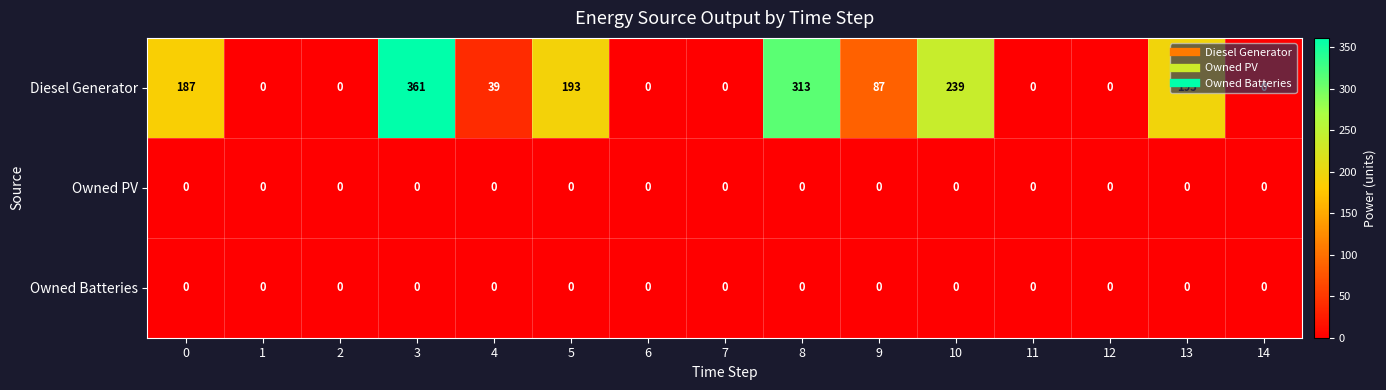

How many series are shown in this chart?

3